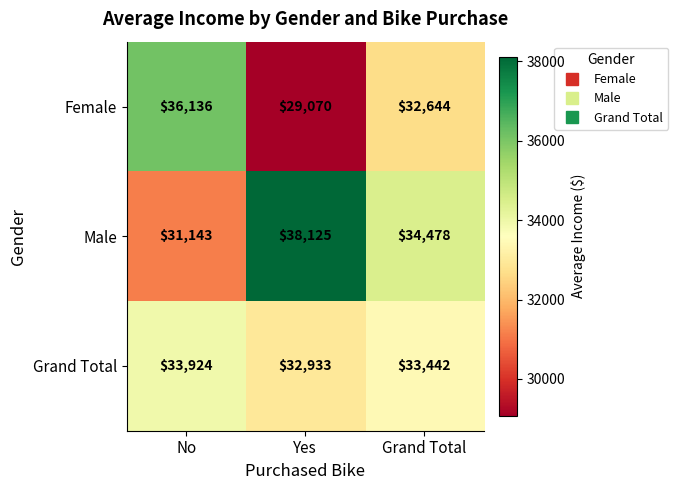

What is the minimum value shown in the chart?

29070